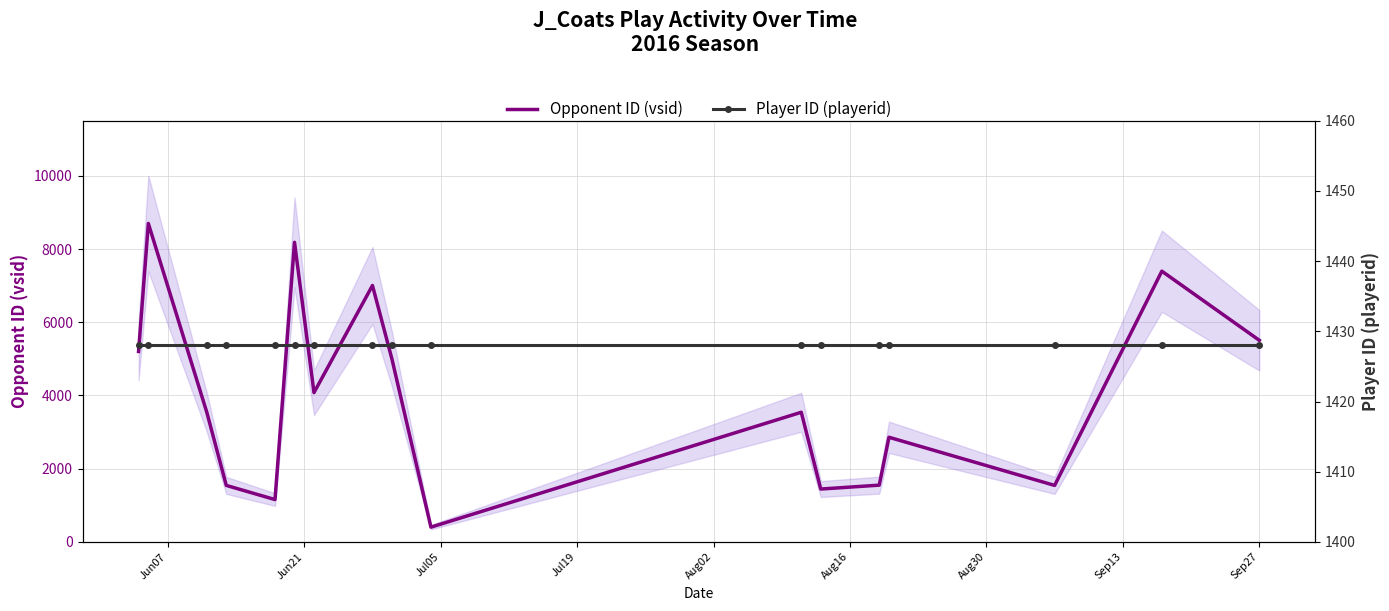

Does the chart have visible grid lines?

Yes